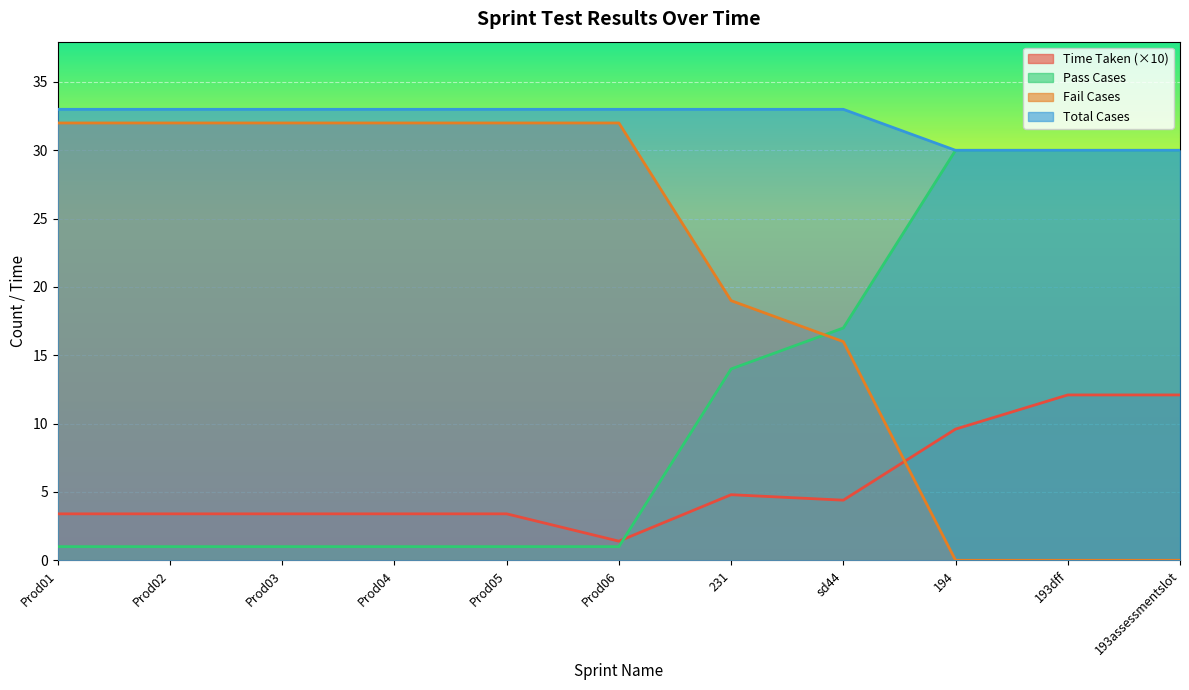

Between 231 and 194, which series saw the biggest shift?

Fail Cases